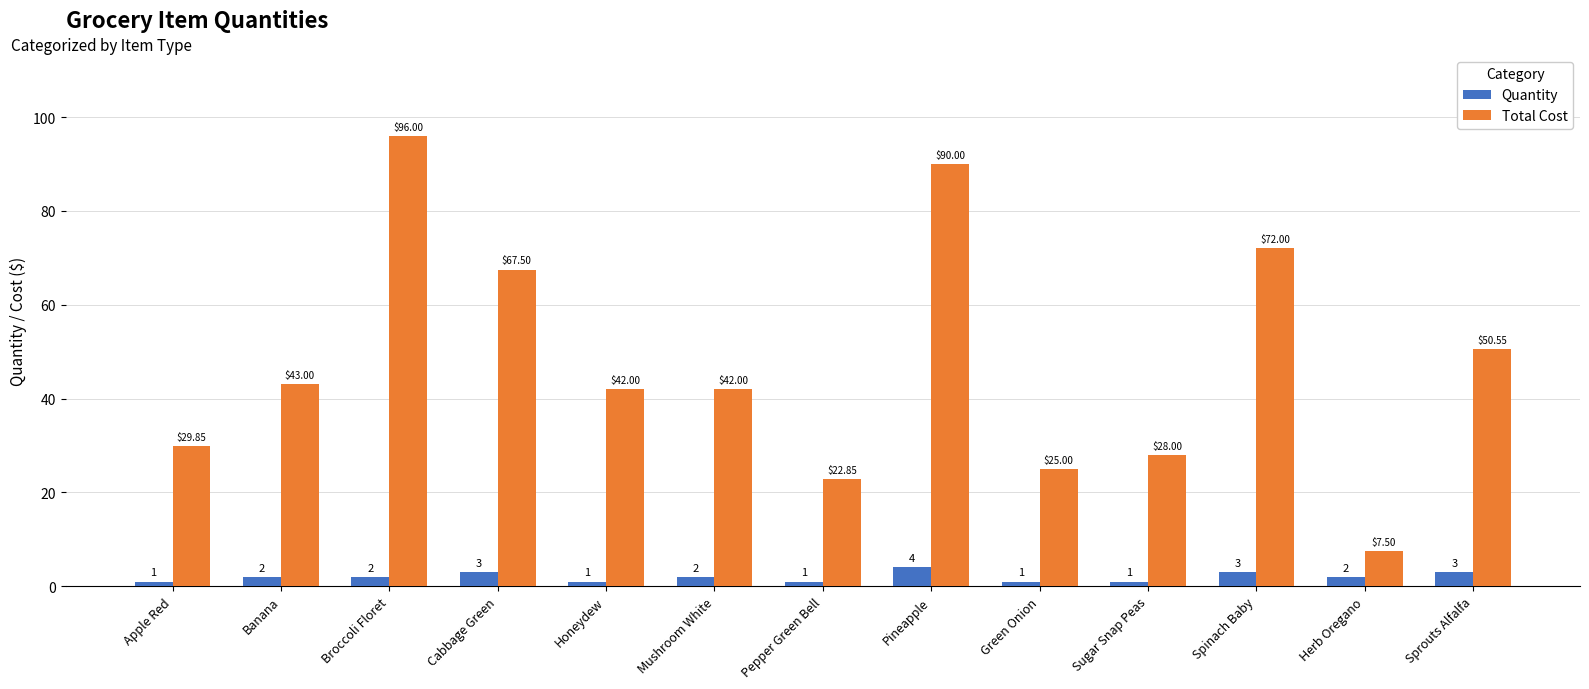

Which series has the widest spread of values?

Total Cost